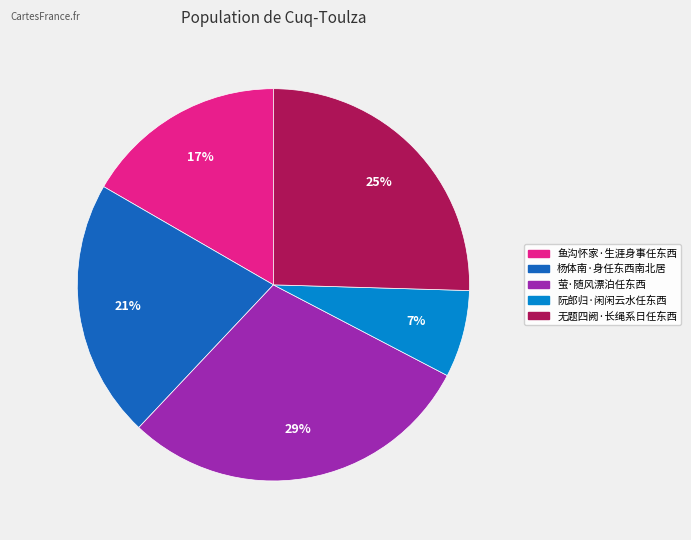

To the nearest percent, what is the difference between the largest and smallest slice percentages?

22%